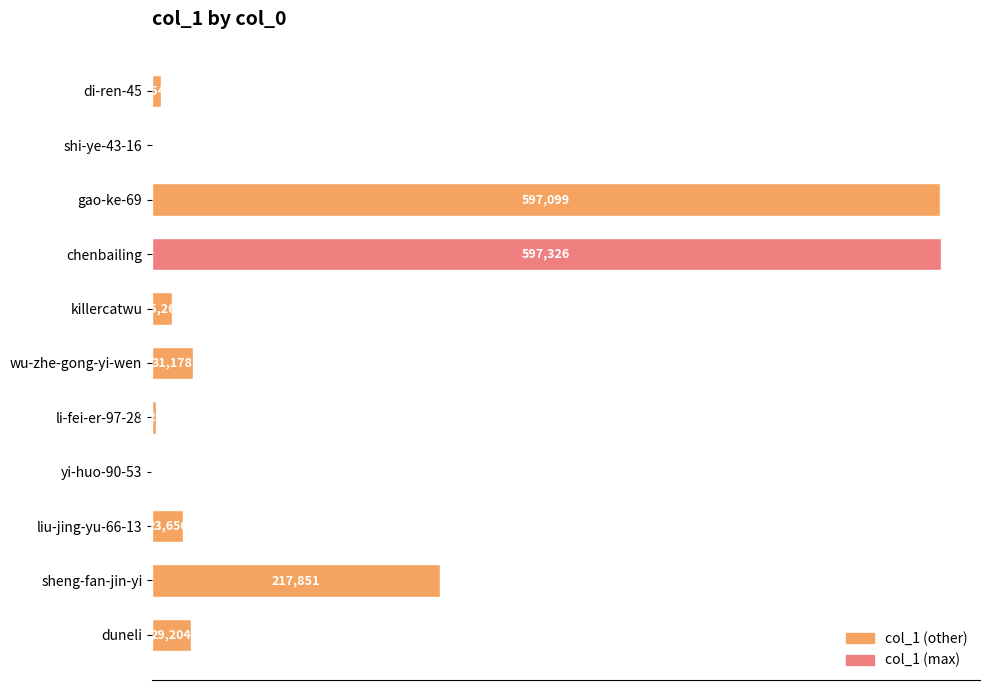

At which label is the value closest to 298770?

sheng-fan-jin-yi